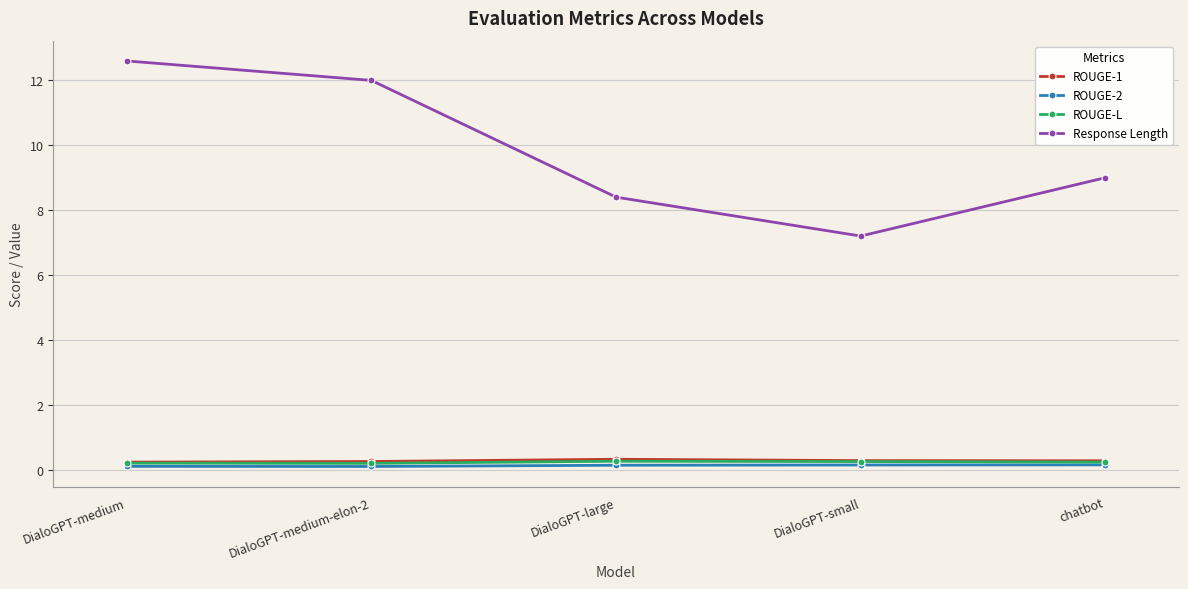

What is the greatest value displayed?

12.6